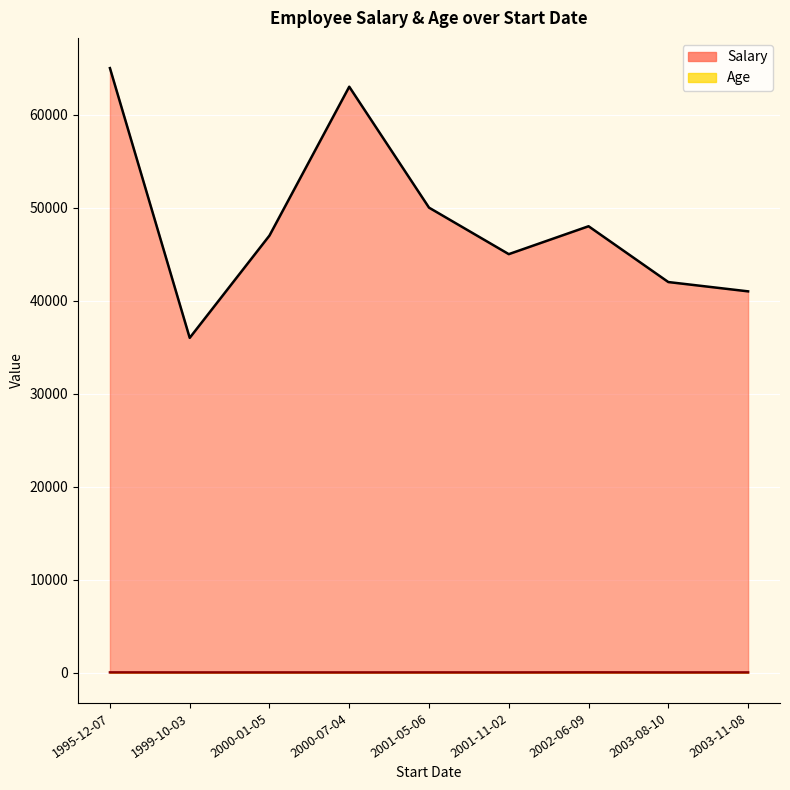

Between 2001-11-02 and 2003-11-08, which is larger?

2001-11-02